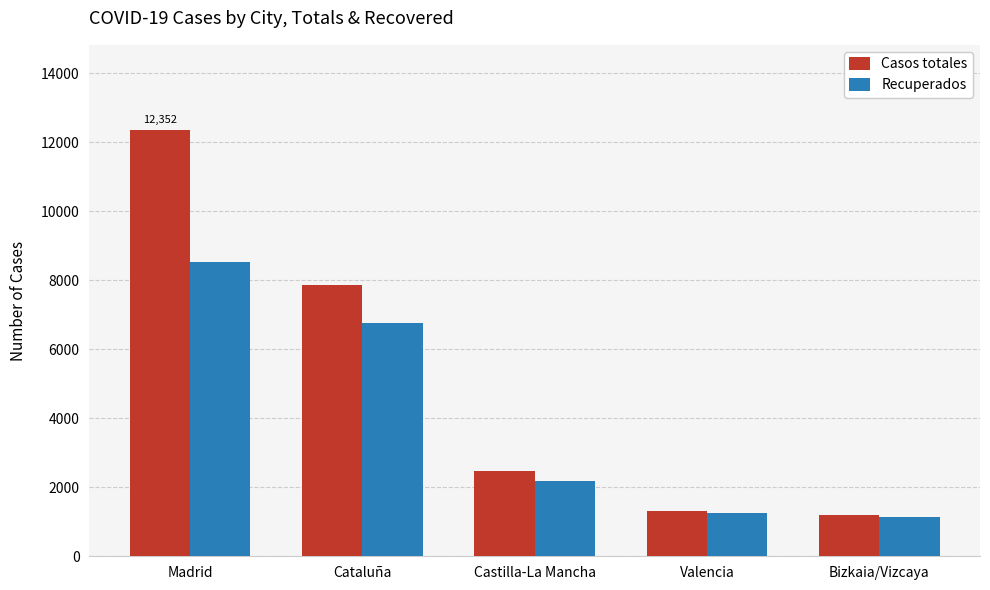

What is the maximum value for Casos totales?

12352